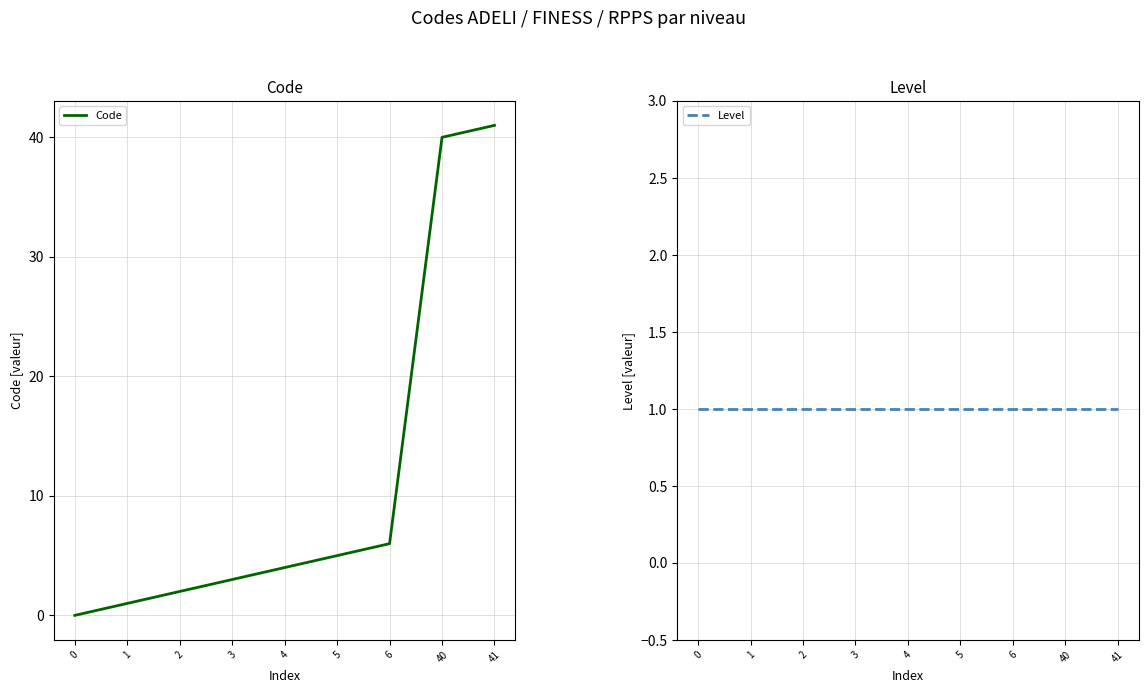

Reading left to right, list all the values displayed in this chart.

Code: 0	1	2	3	4	5	6	40	41
Level: 1	1	1	1	1	1	1	1	1